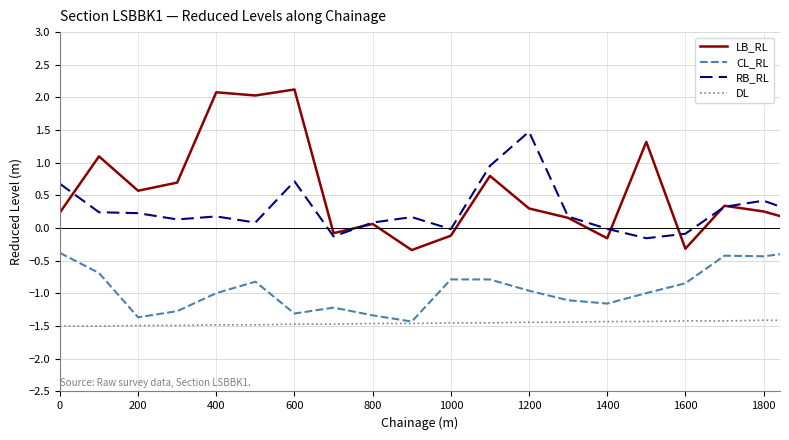

Rank the series by their maximum value, from lowest to highest.

DL, CL_RL, RB_RL, LB_RL